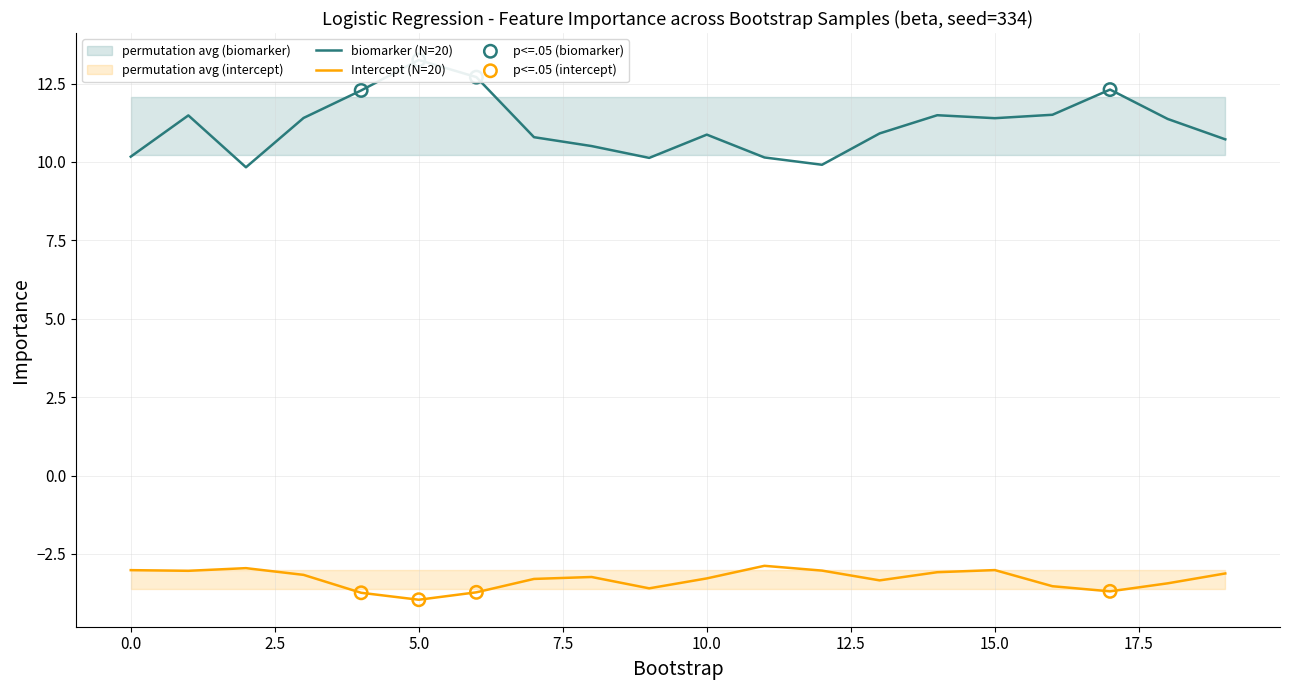

Which series contains the lowest Y value?

intercept